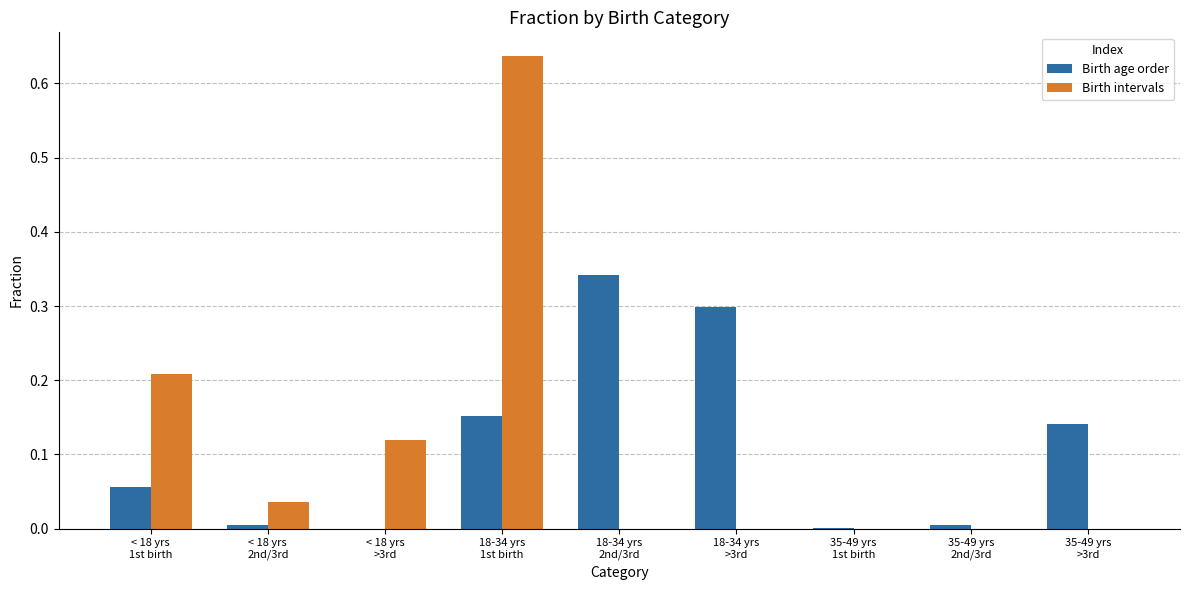

What is the sum of all Birth intervals values?

1.0